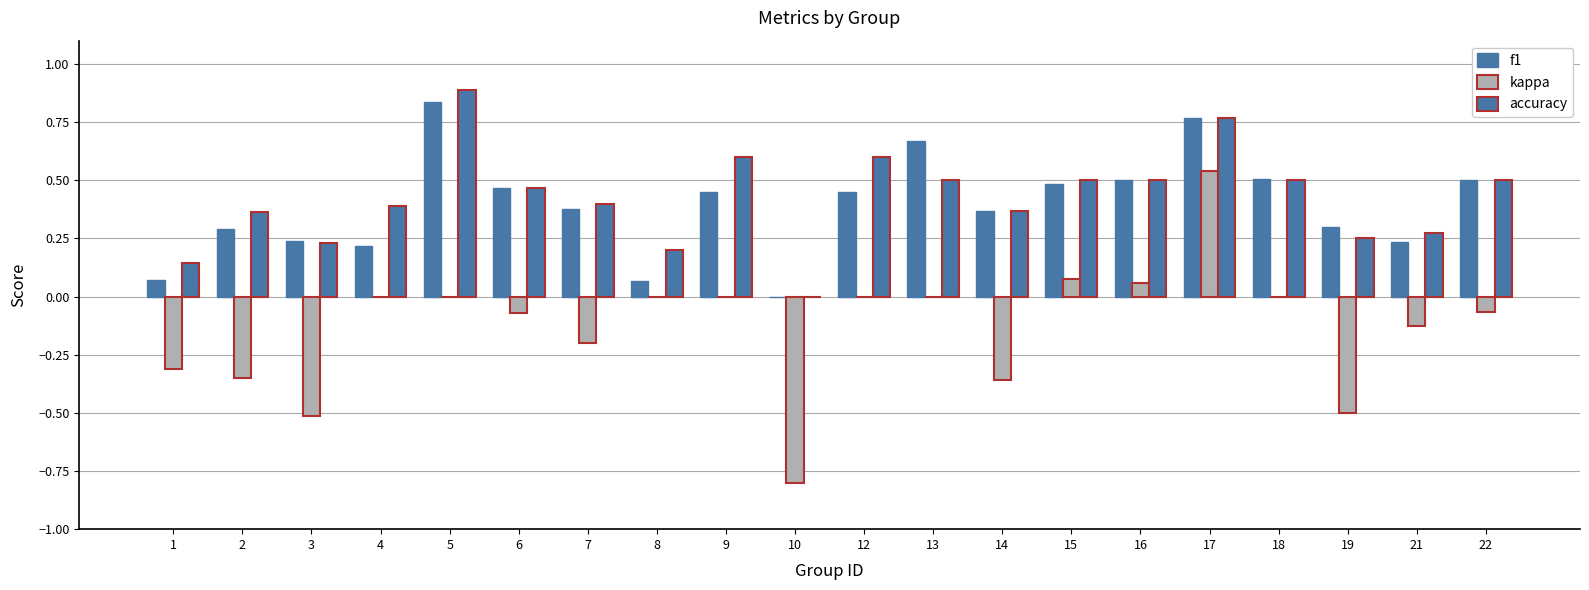

At how many categories does at least one series exceed 0?

19